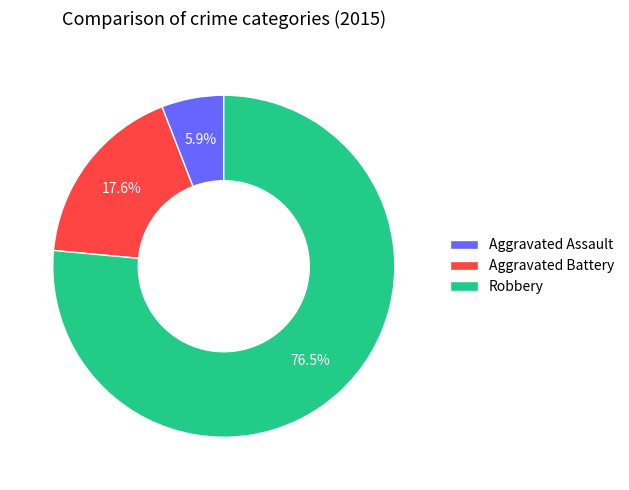

How many slices are in this pie chart?

3